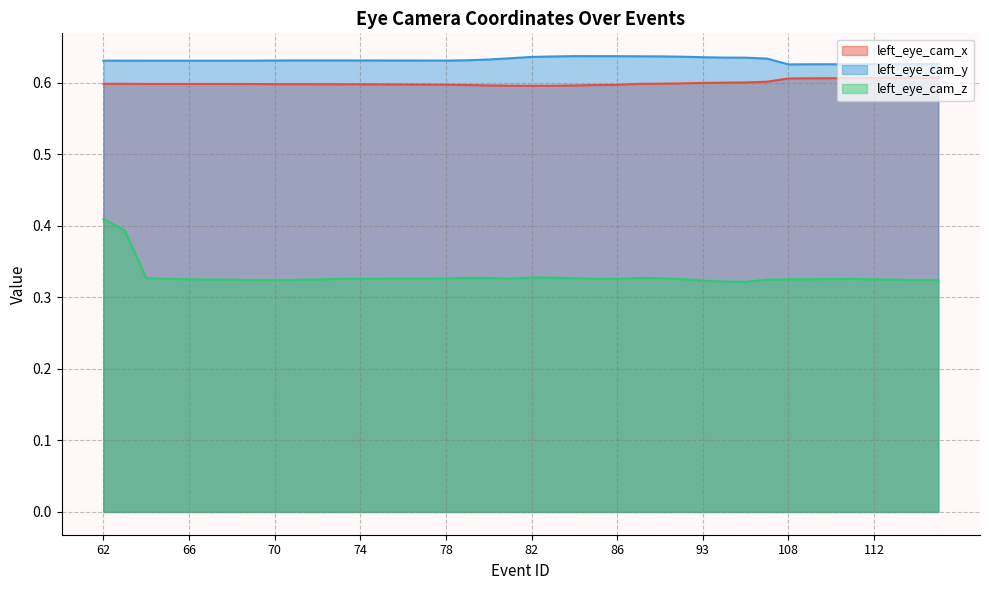

Rank the categories by left_eye_cam_z value from lowest to highest.

95, 94, 93, 114, 70, 69, 71, 115, 68, 113, 97, 67, 72, 112, 108, 66, 109, 110, 91, 111, 65, 85, 86, 73, 75, 74, 81, 76, 77, 78, 84, 90, 64, 89, 80, 79, 83, 82, 63, 62